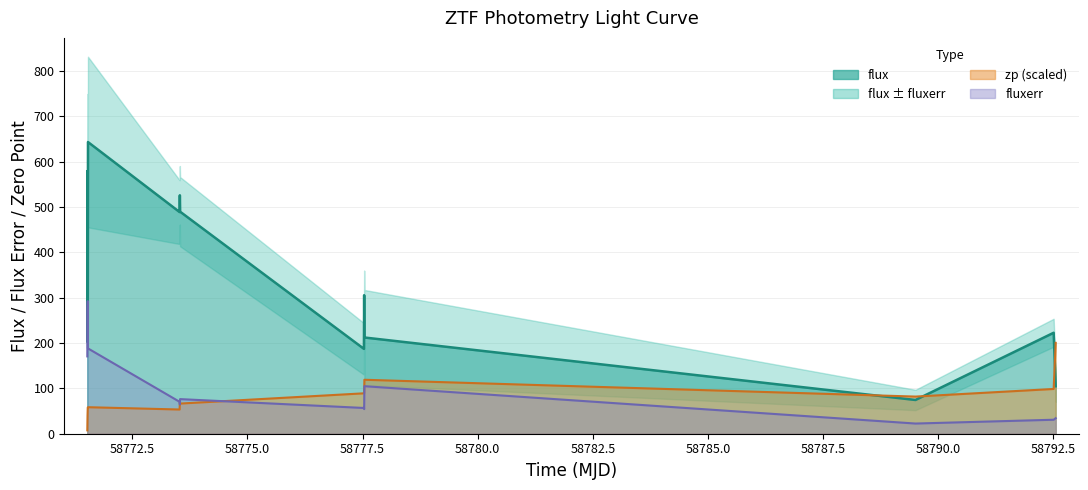

How many interior local peaks does the zp series have?

3